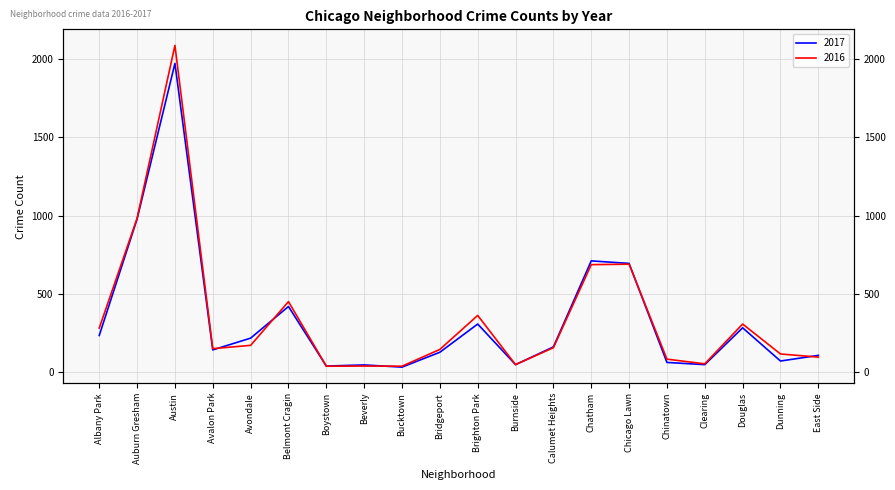

Reading right to left, what are all the values shown in this chart?

2017: 108	72	284	49	63	695	711	162	49	308	128	33	47	40	420	218	143	1971	978	235
2016: 97	117	308	54	84	690	687	157	49	363	146	39	40	39	451	172	151	2086	983	282